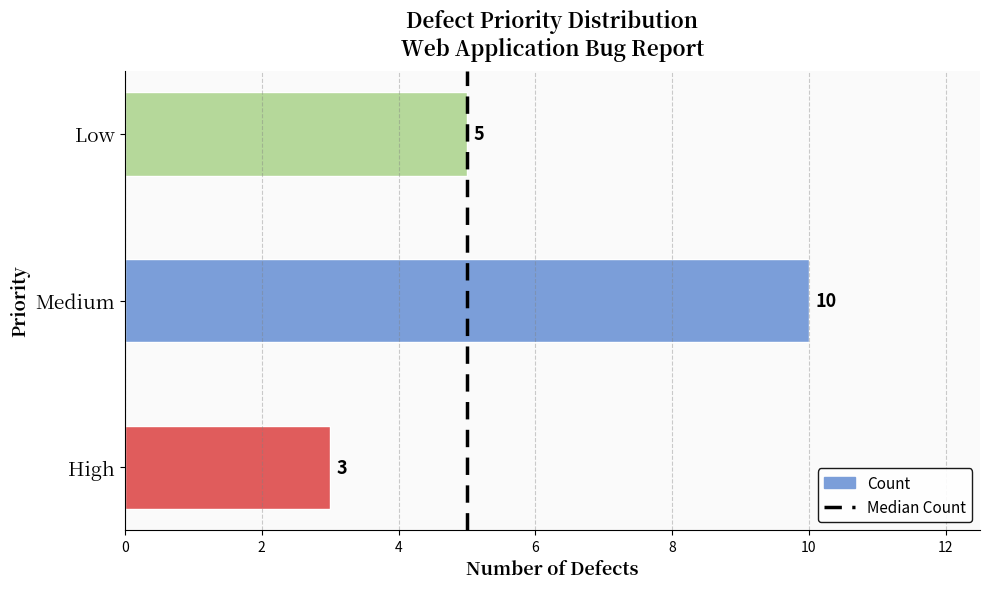

How many bars are there in total?

3